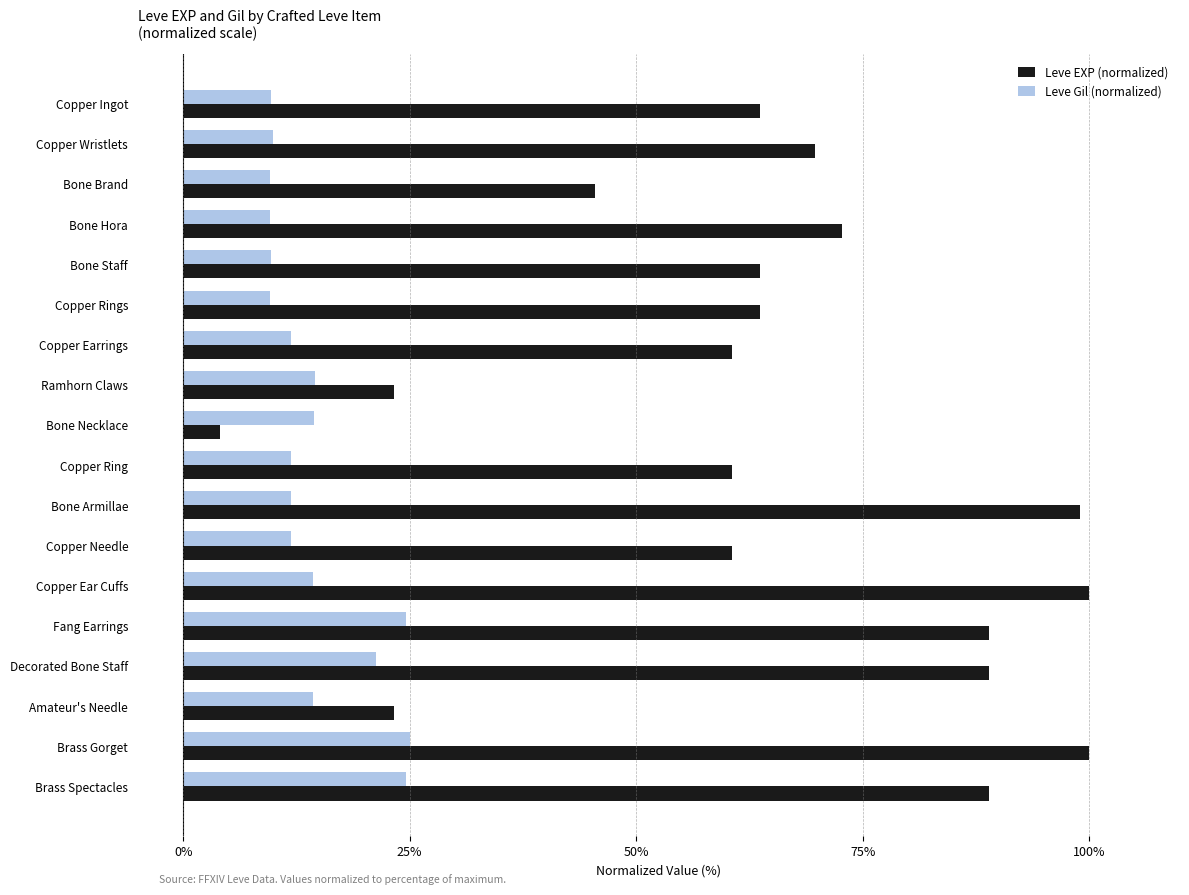

Is it true that Leve EXP (normalized) equals 63.6 at Bone Staff?

True